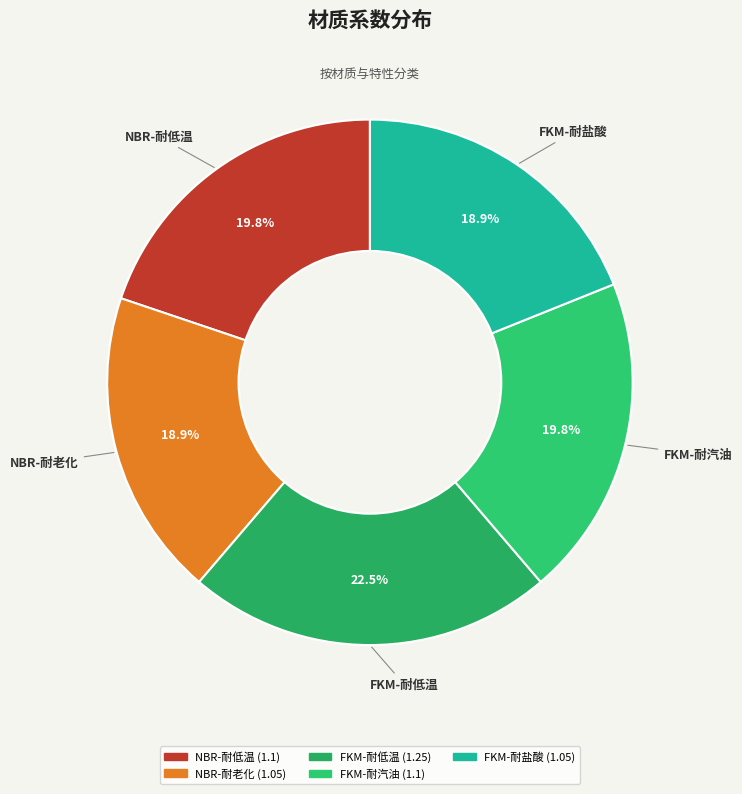

Which category has the biggest portion of the pie?

FKM-耐低温